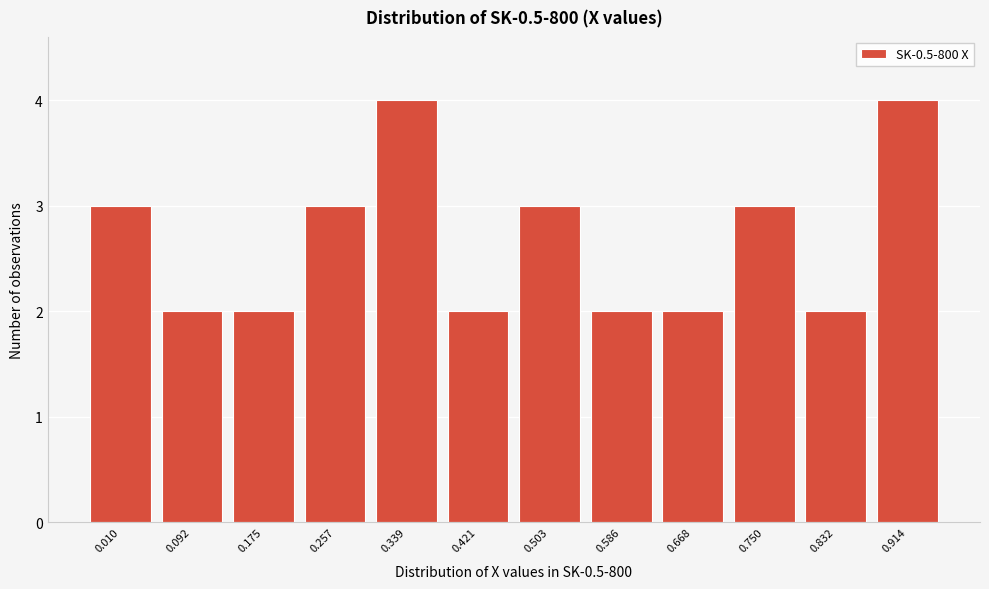

Reading left to right, what are all the values shown in this chart?

0.010=3	0.092=2	0.175=2	0.257=3	0.339=4	0.421=2	0.503=3	0.586=2	0.668=2	0.750=3	0.832=2	0.914=4